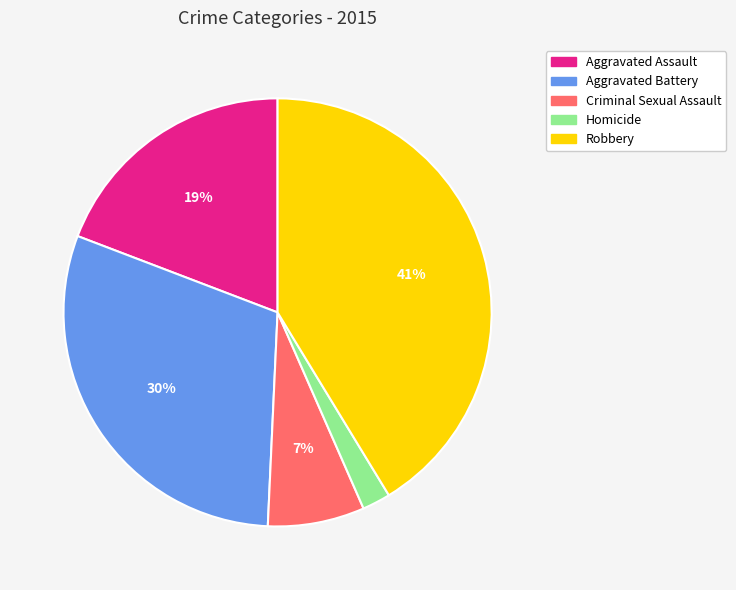

What percentage is the Aggravated Assault slice, to the nearest percent?

19%